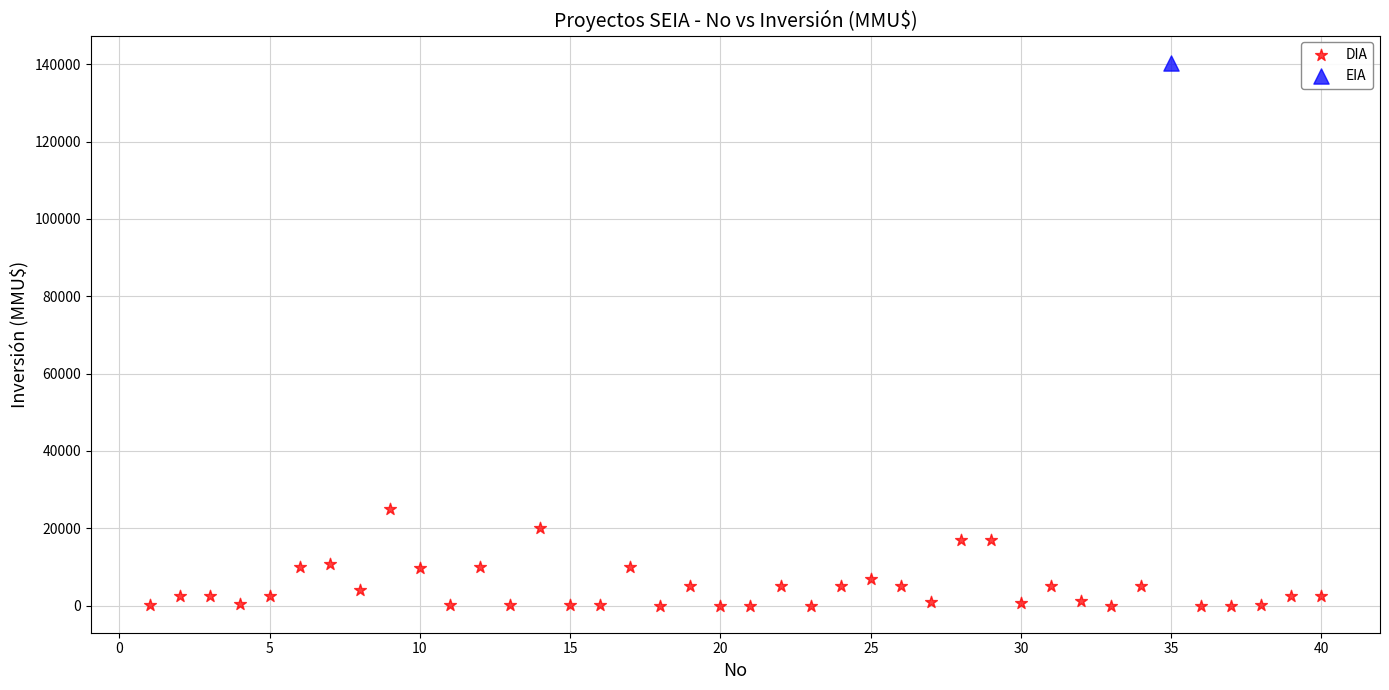

What are all the series names shown in the legend?

DIA, EIA